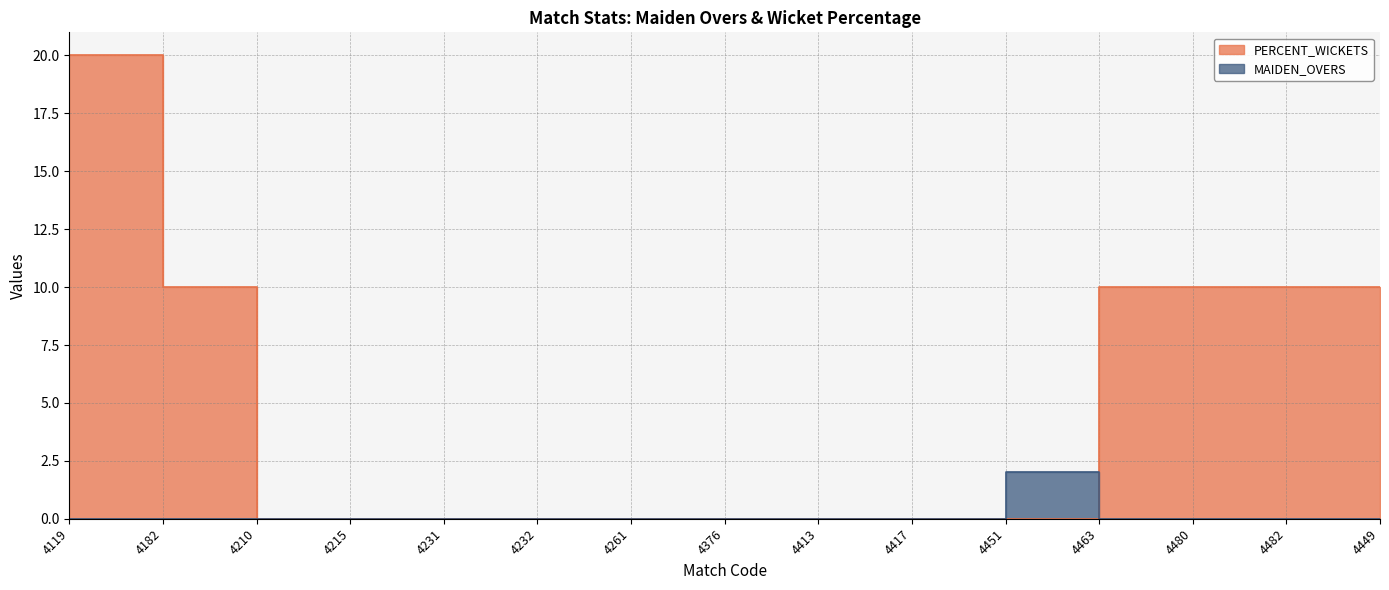

What is the maximum value shown in the chart?

20